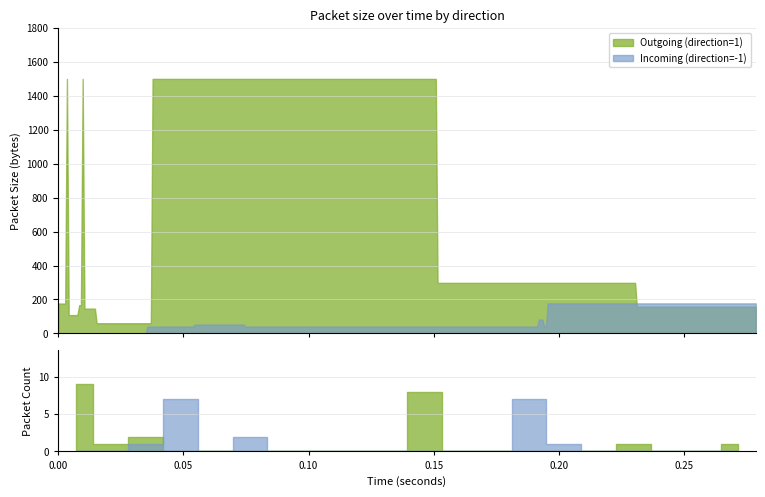

What is the difference between the maximum and minimum values in the Outgoing (direction=1) series?

1500